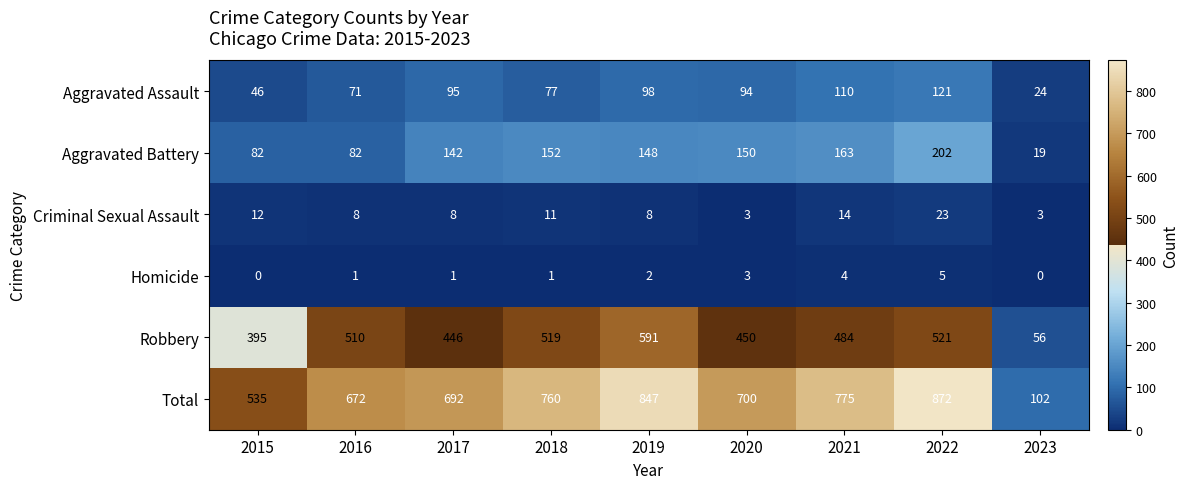

What is the maximum value shown in the chart?

872